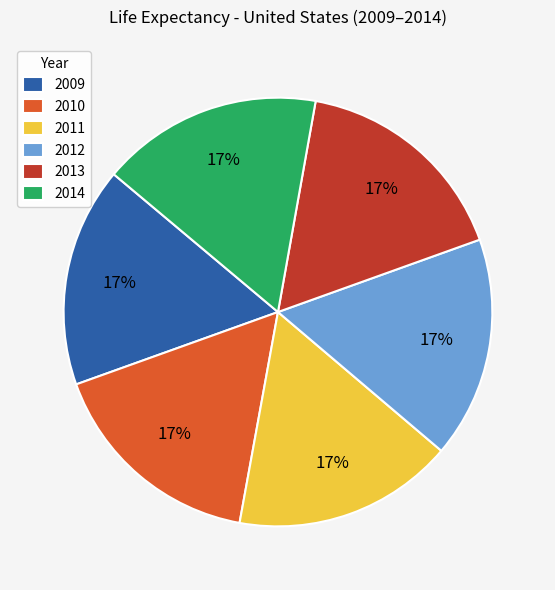

Does 2014 represent more than half of the total?

No